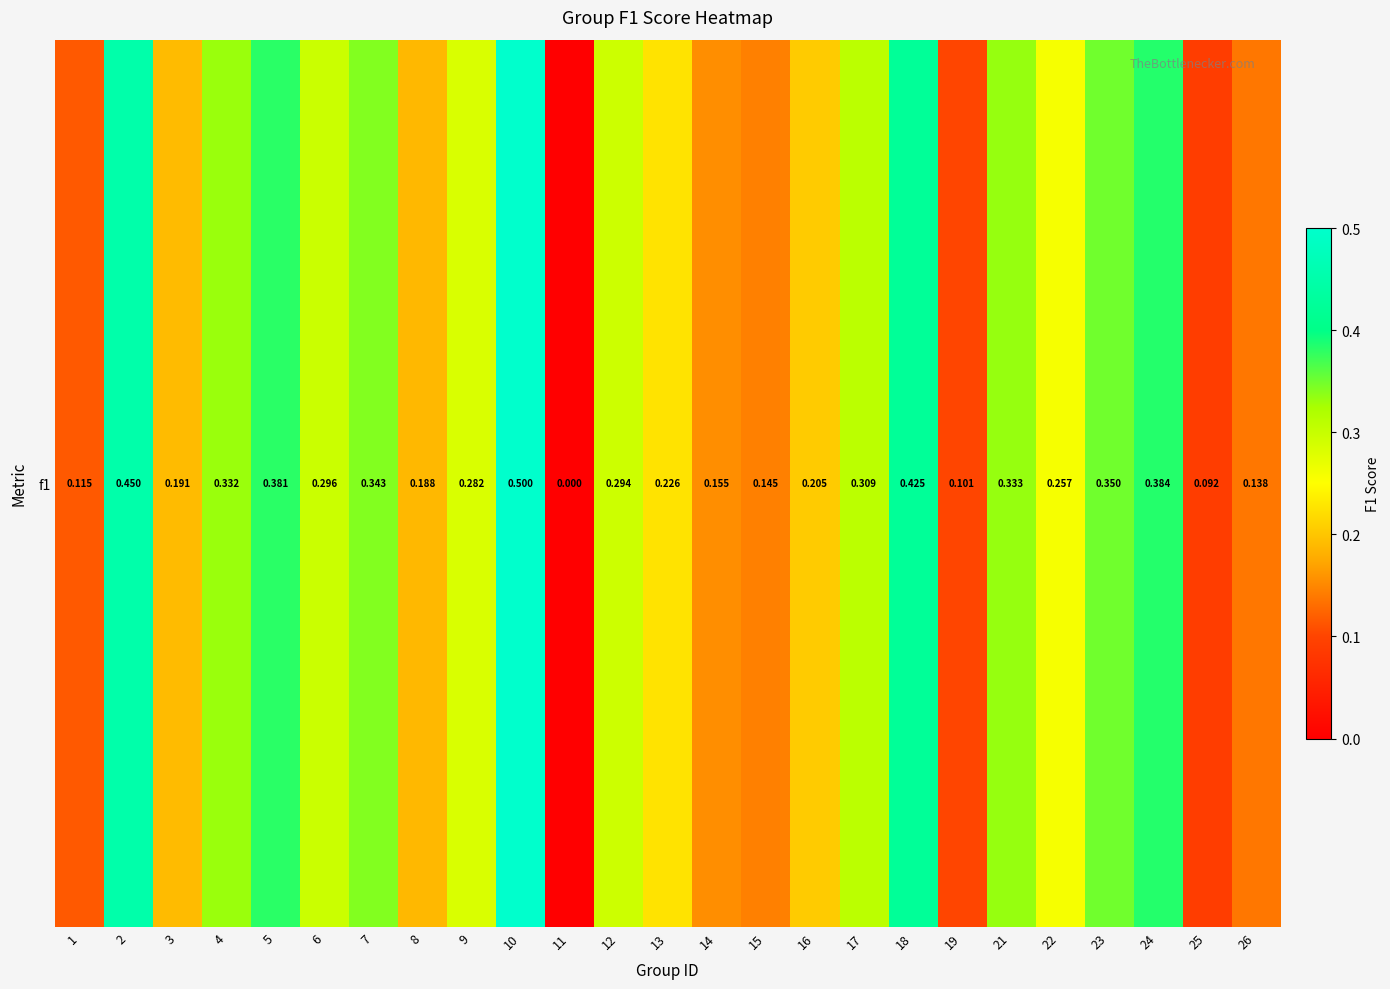

What is the difference between the values at 11 and 15?

0.1